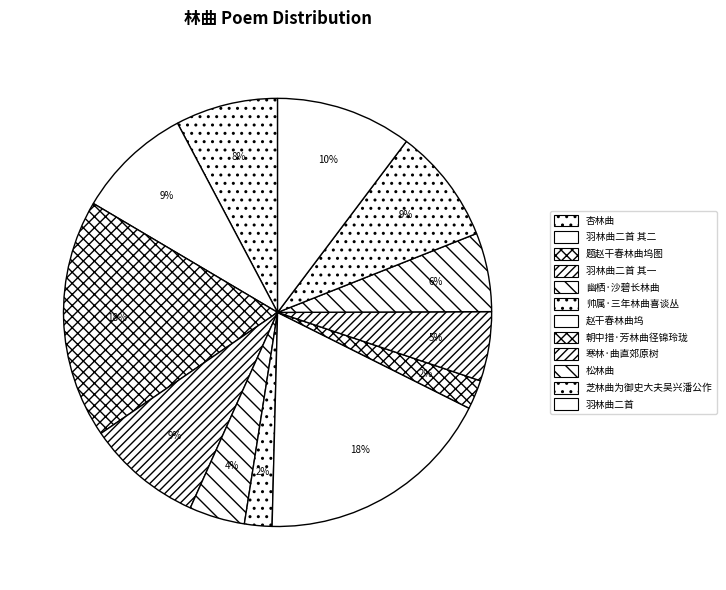

The 赵干春林曲坞 slice represents 30% of the pie. True or false?

False